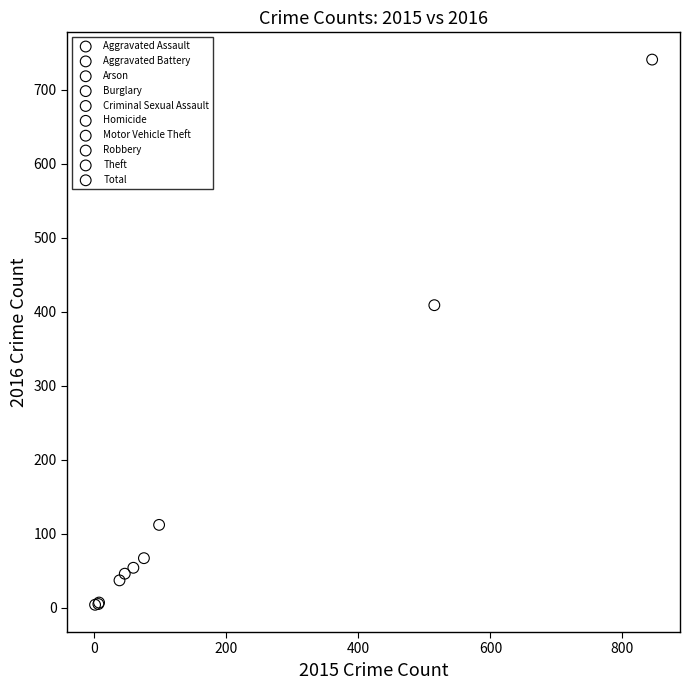

What are all the series names shown in the legend?

Aggravated Assault, Aggravated Battery, Arson, Burglary, Criminal Sexual Assault, Homicide, Motor Vehicle Theft, Robbery, Theft, Total